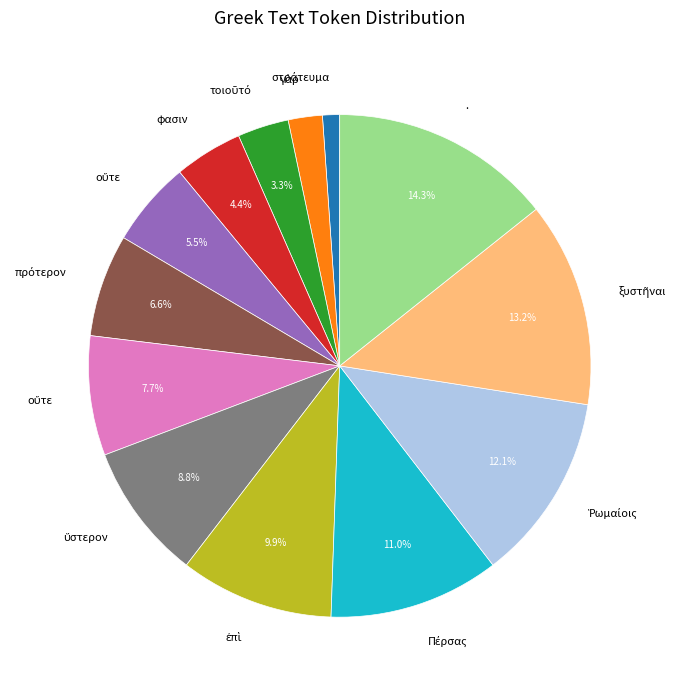

Does any single category account for the majority?

No